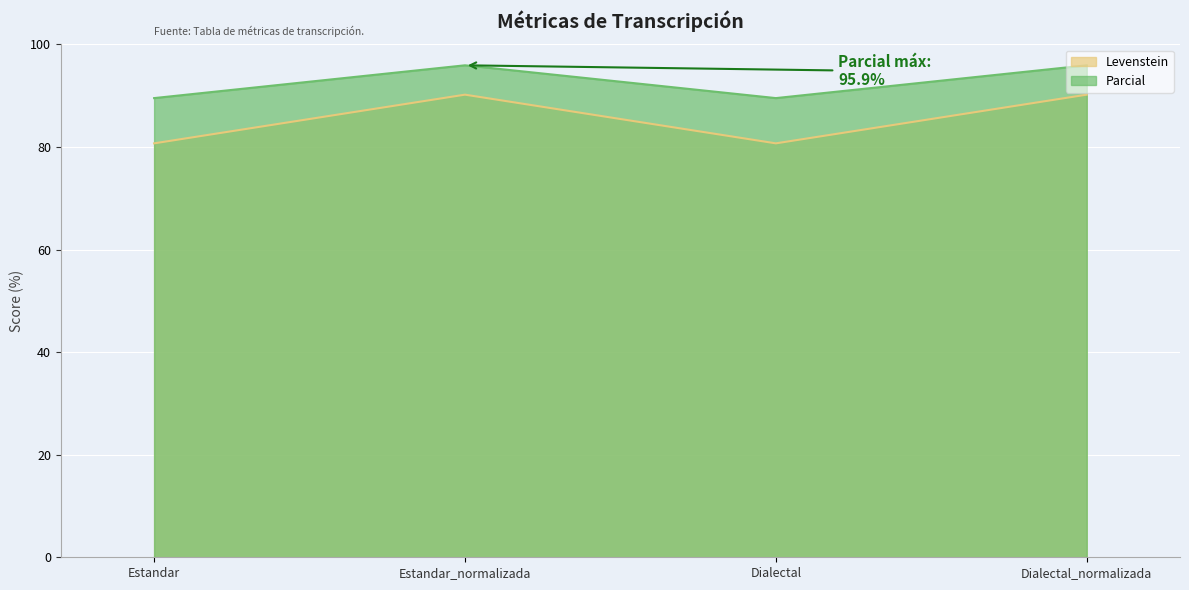

Which series changed the most between Estandar_normalizada and Dialectal?

Levenstein